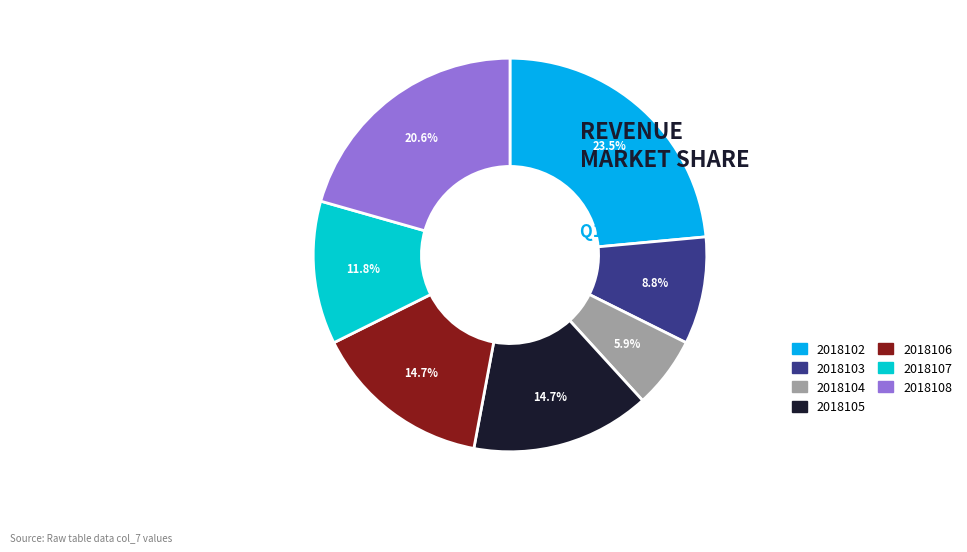

How many slices are in this pie chart?

7